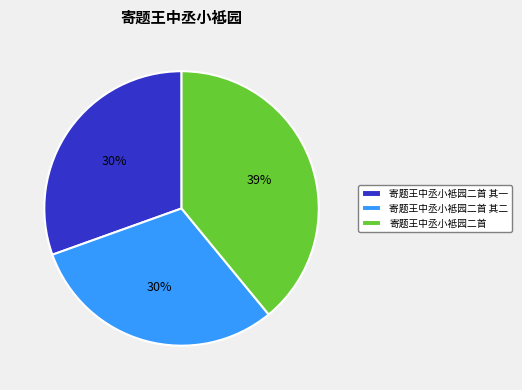

Which has a higher value, 寄题王中丞小袛园二首 其一 or 寄题王中丞小袛园二首?

寄题王中丞小袛园二首